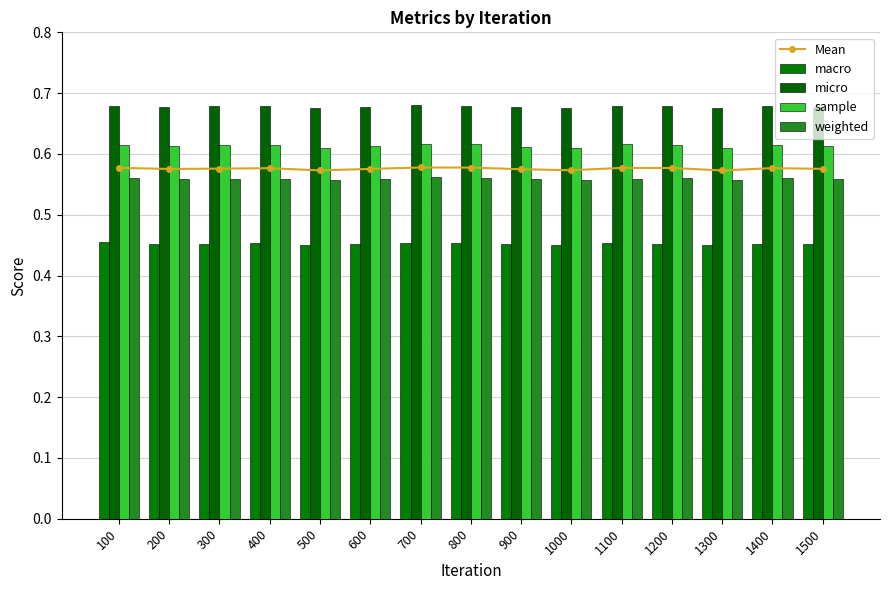

Between 1000 and 1500, which series saw the biggest shift?

sample